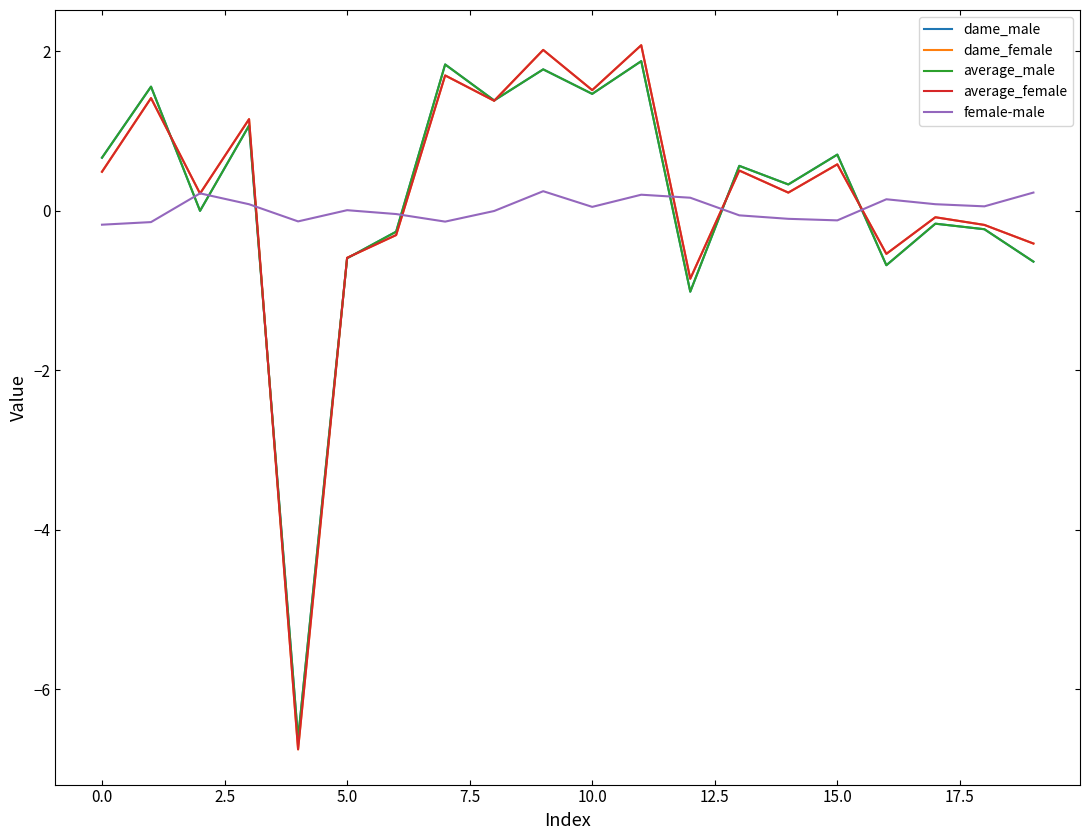

True or false: dame_male and female-male intersect in this chart.

True